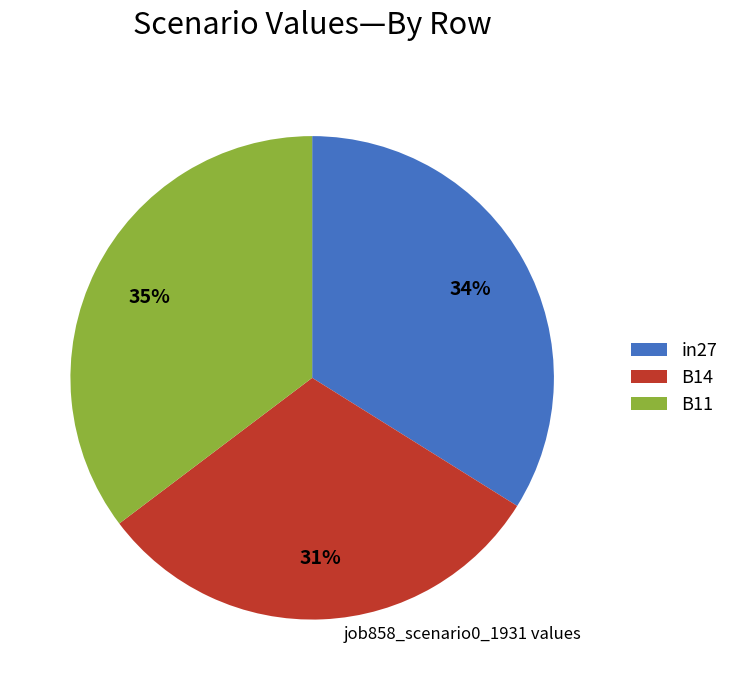

Is there any slice that represents more than half of the pie?

No